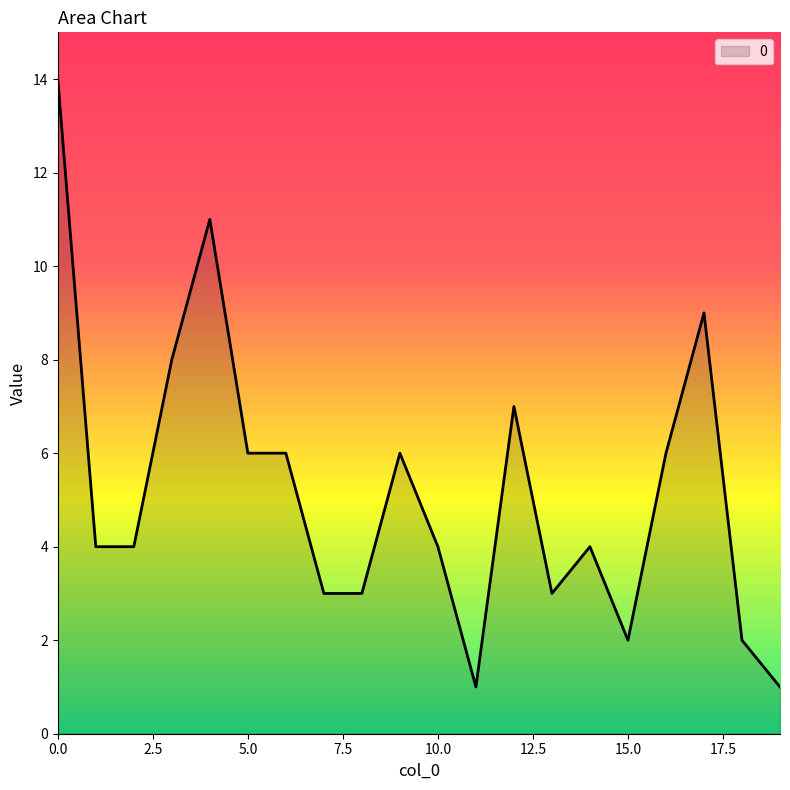

What is the difference between the maximum and minimum values?

13